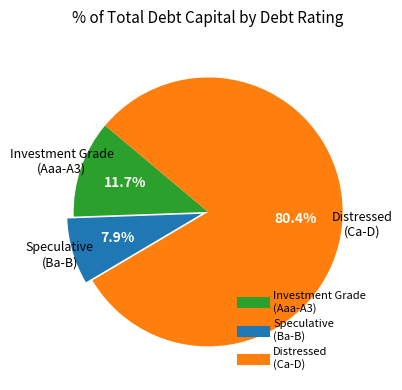

Is there any slice that represents more than half of the pie?

Yes